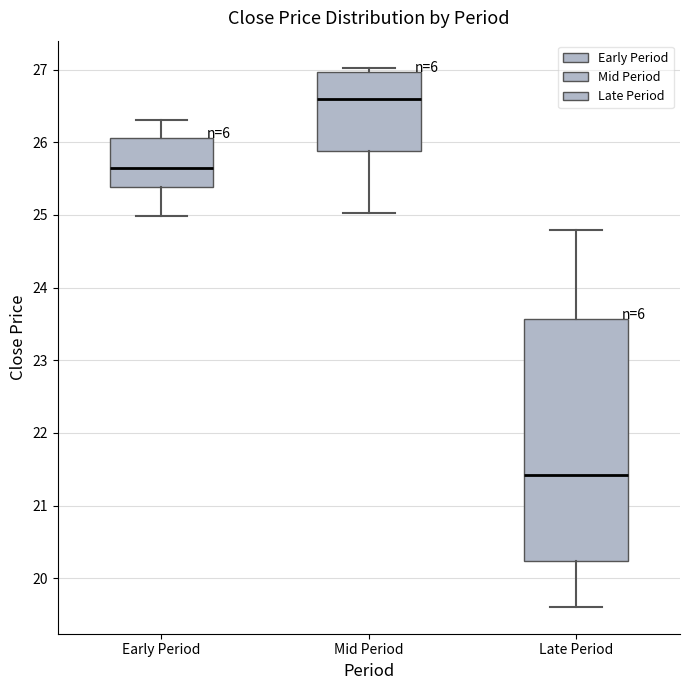

Which box's median line is the highest?

Mid Period